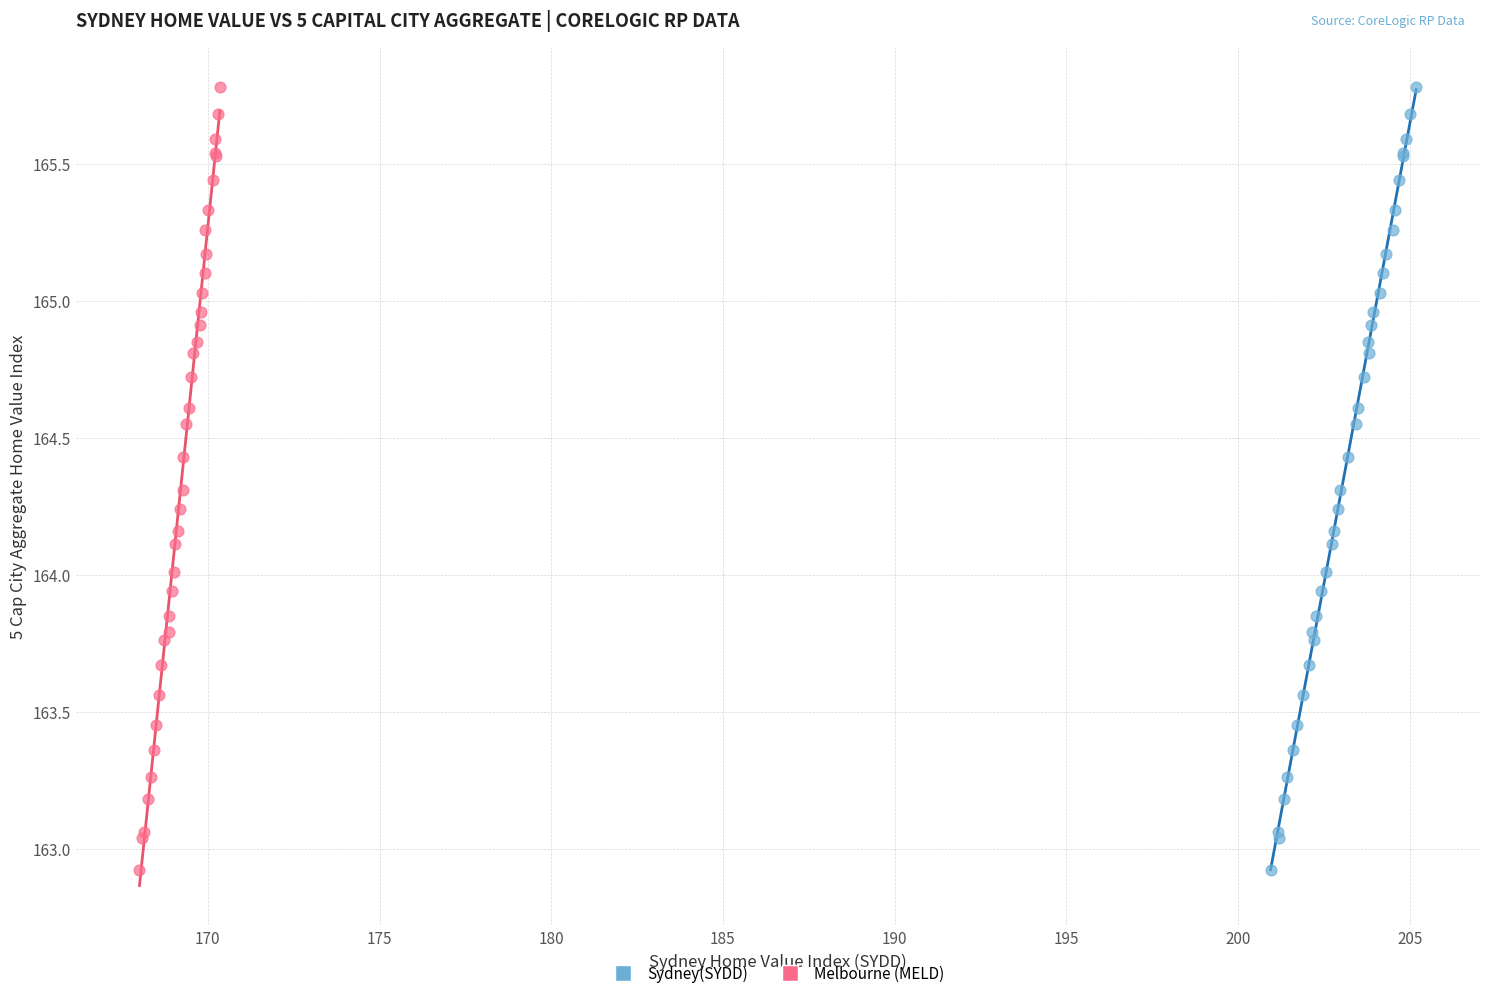

What are all the series names shown in the legend?

Sydney(SYDD), Melbourne (MELD)